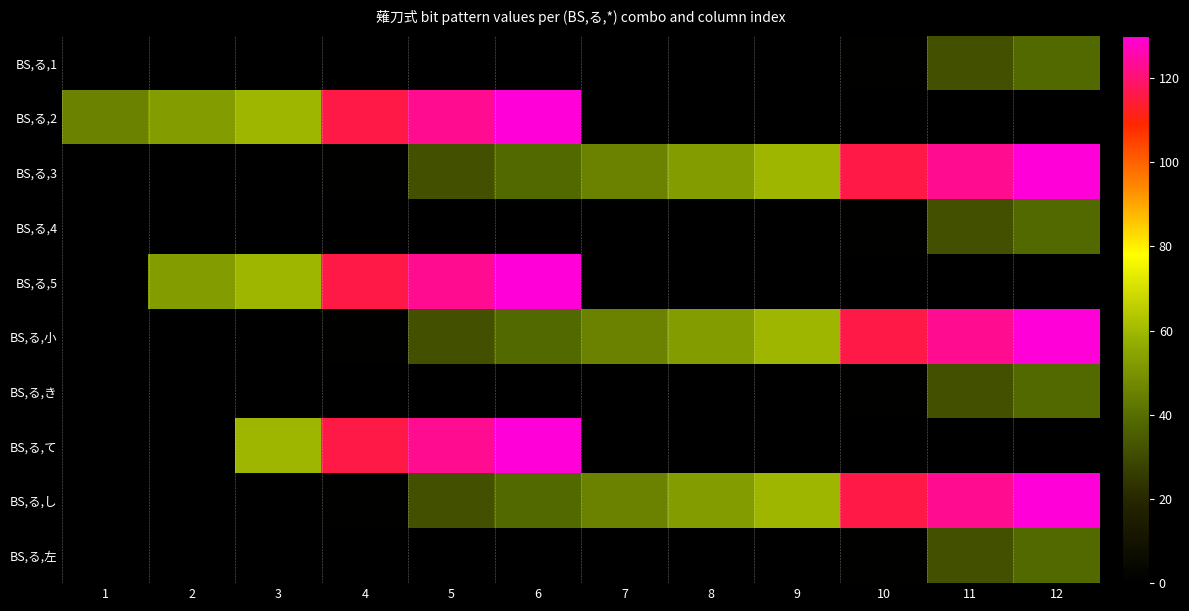

Which series changed the most between 1 and 10?

BS,る,3